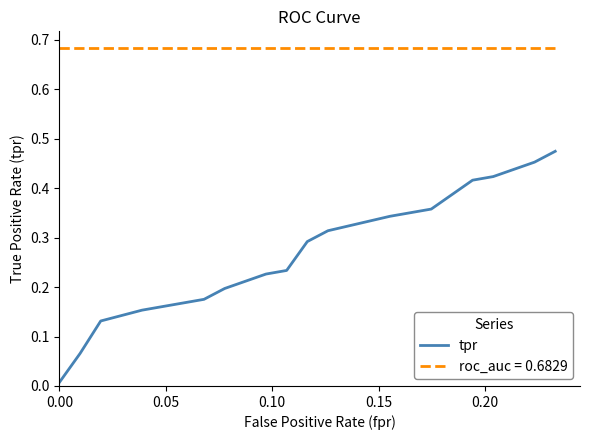

List the series in order of their peak value, highest first.

roc_auc = 0.6829, tpr